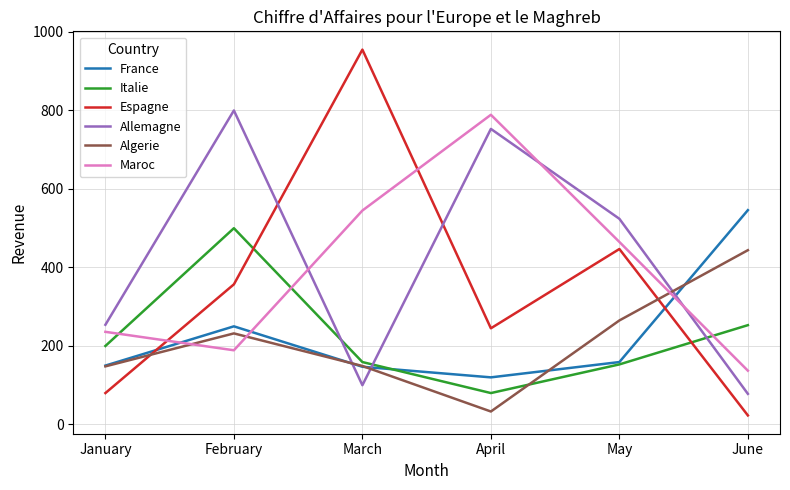

The value of France at January is 150. True or false?

True